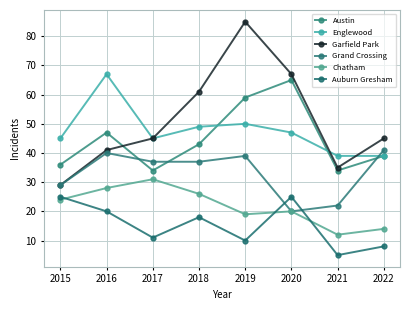

Reading left to right, list all the values displayed in this chart.

Austin: 2015=36	2016=47	2017=34	2018=43	2019=59	2020=65	2021=34	2022=39
Englewood: 2015=45	2016=67	2017=45	2018=49	2019=50	2020=47	2021=39	2022=39
Garfield Park: 2015=29	2016=41	2017=45	2018=61	2019=85	2020=67	2021=35	2022=45
Grand Crossing: 2015=29	2016=40	2017=37	2018=37	2019=39	2020=20	2021=22	2022=41
Chatham: 2015=24	2016=28	2017=31	2018=26	2019=19	2020=20	2021=12	2022=14
Auburn Gresham: 2015=25	2016=20	2017=11	2018=18	2019=10	2020=25	2021=5	2022=8